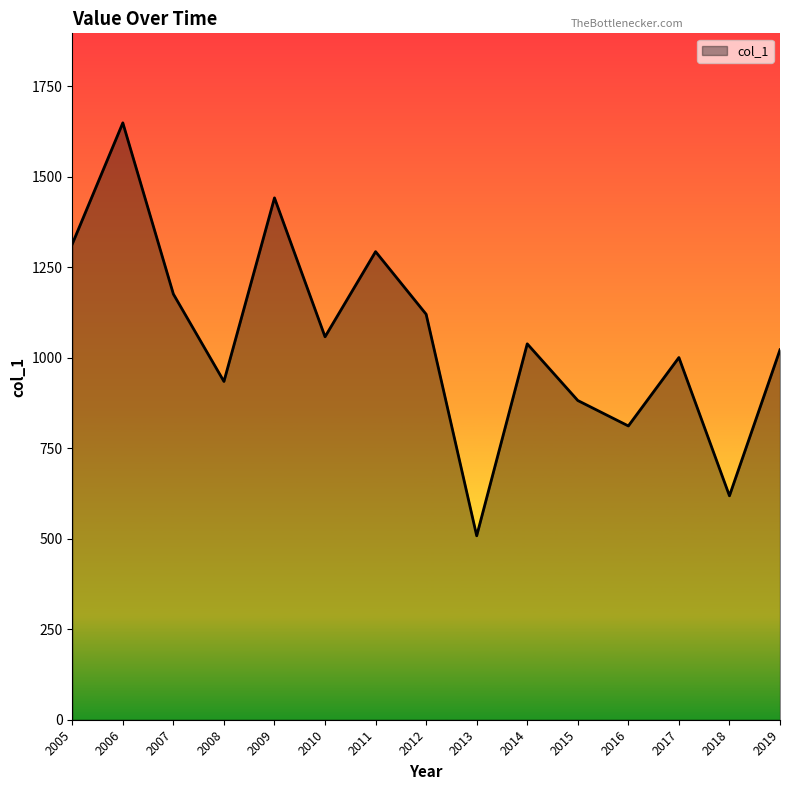

Which has a higher value, 2010 or 2009?

2009